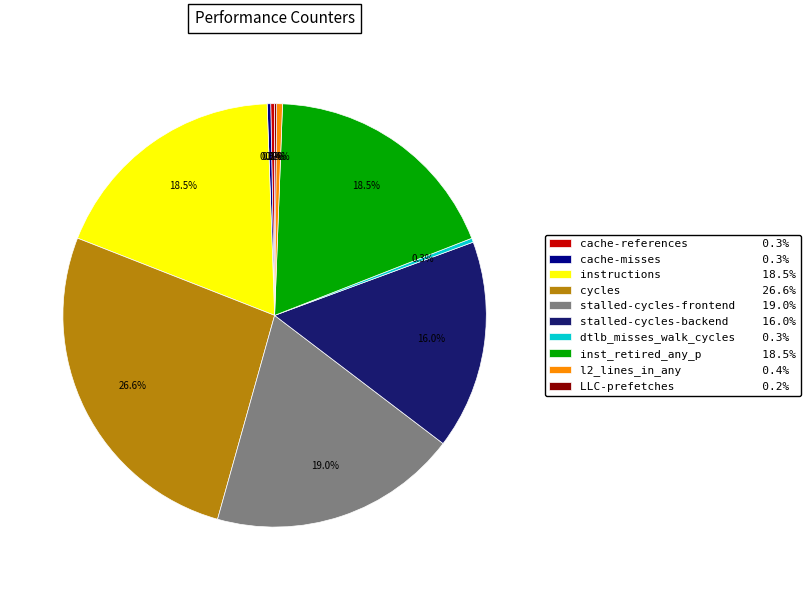

What portion of the pie excludes stalled-cycles-frontend?

81.0%